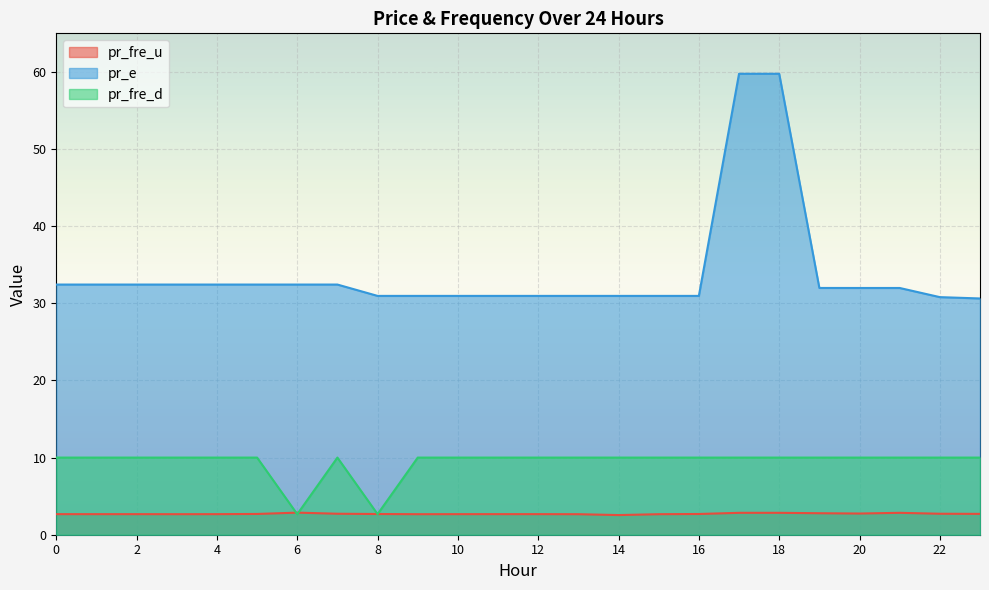

What is the approximate value of pr_e at 13?

31.0